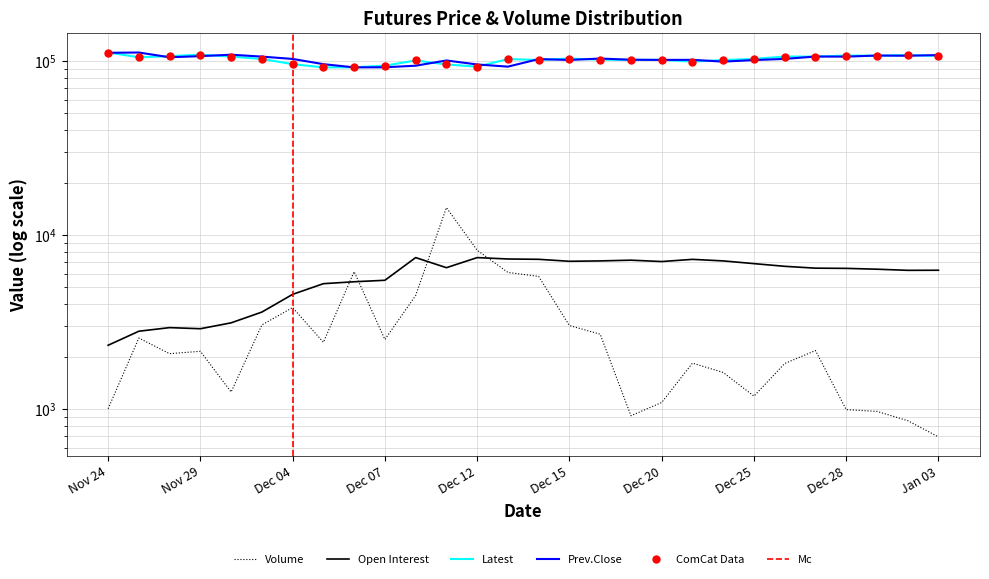

What is the label of the 18th point from the left?

Dec 19